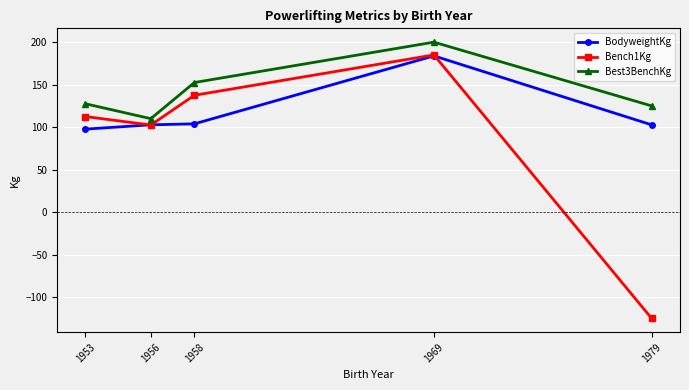

What is the average value of the Bench1Kg series?

82.5